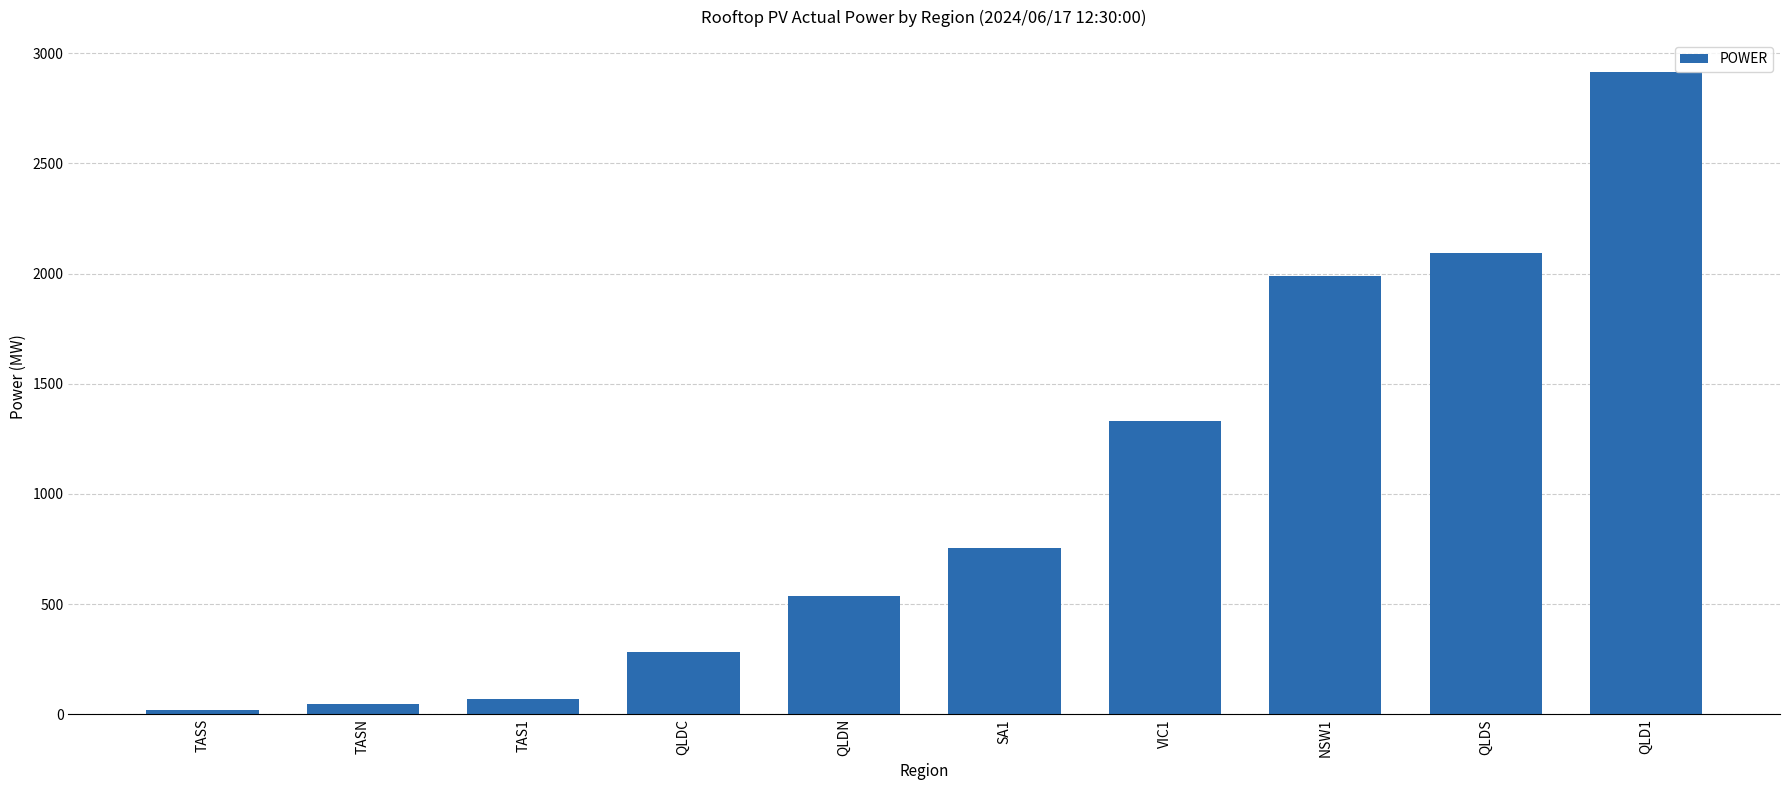

Which label corresponds to the largest value in the chart?

QLD1